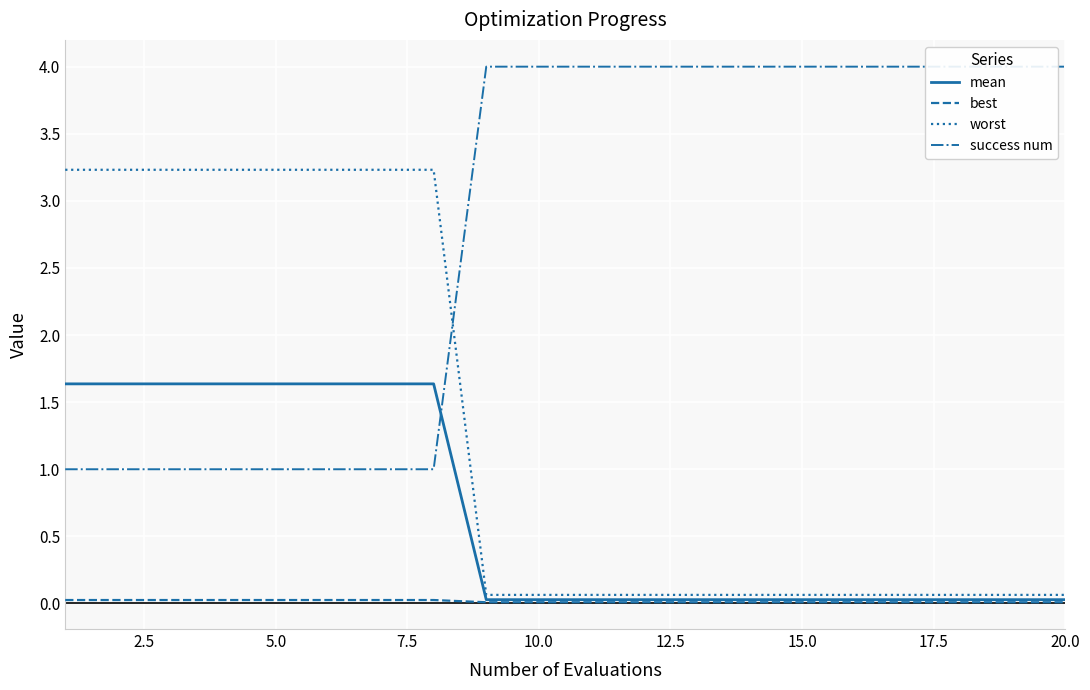

True or false: mean has a value of 2.6 at 5.0.

False